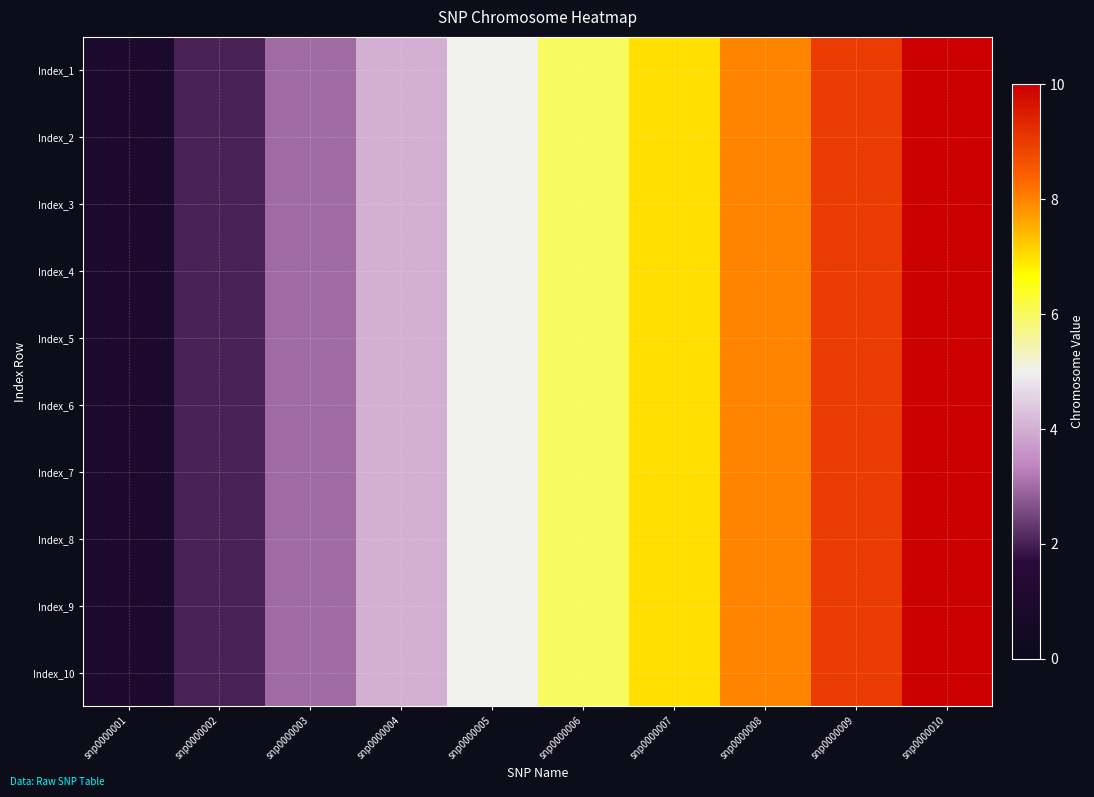

Rank the series at snp0000006 from lowest to highest value.

Index_1, Index_2, Index_3, Index_4, Index_5, Index_6, Index_7, Index_8, Index_9, Index_10